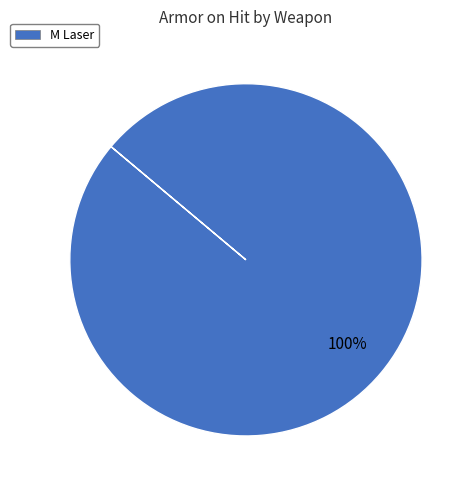

Count the number of slices in the pie.

1